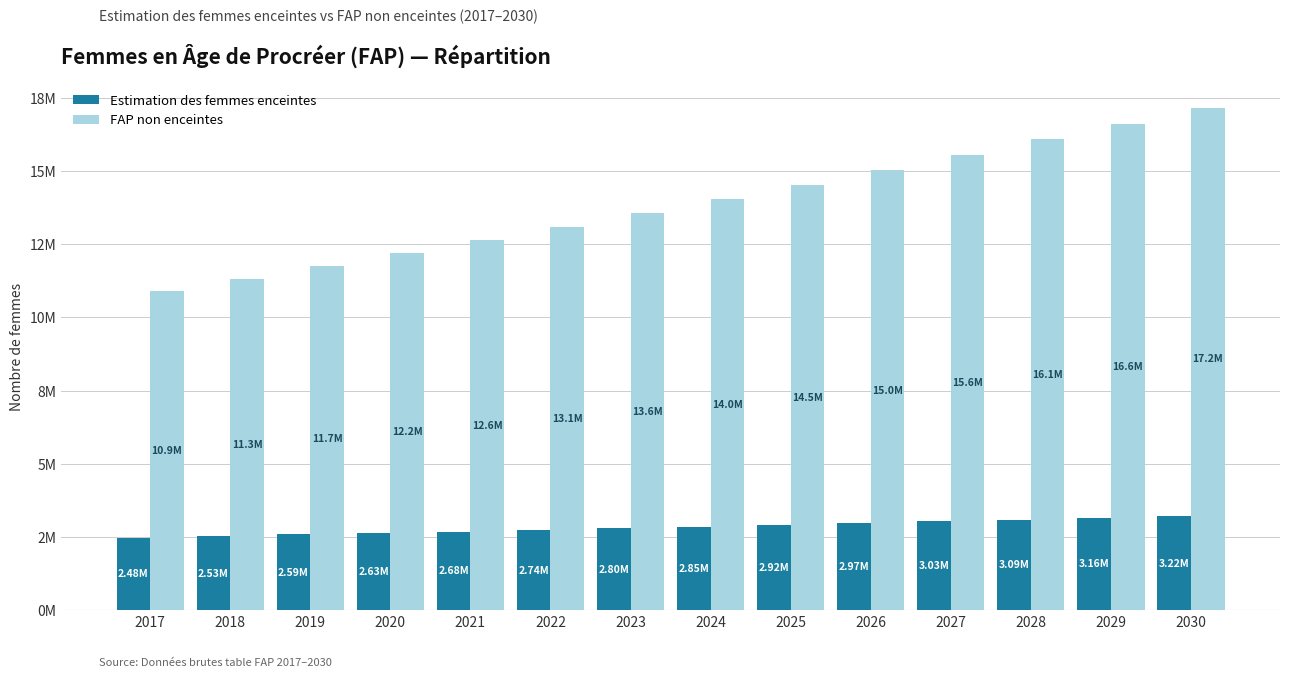

The FAP non enceintes series shows 11742062.8 at 2019. True or false?

True